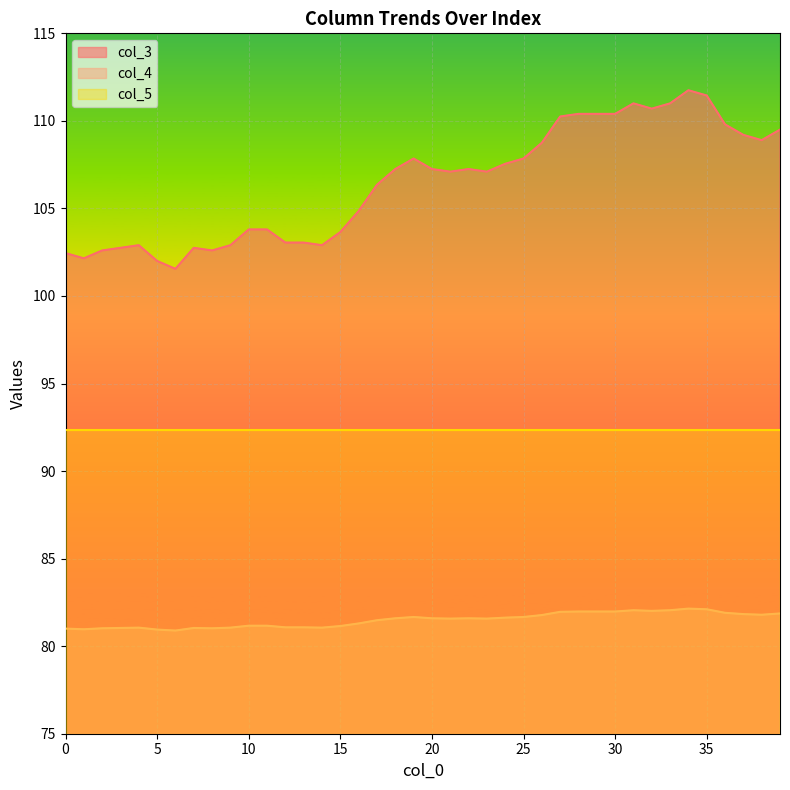

What is the greatest value displayed?

111.8